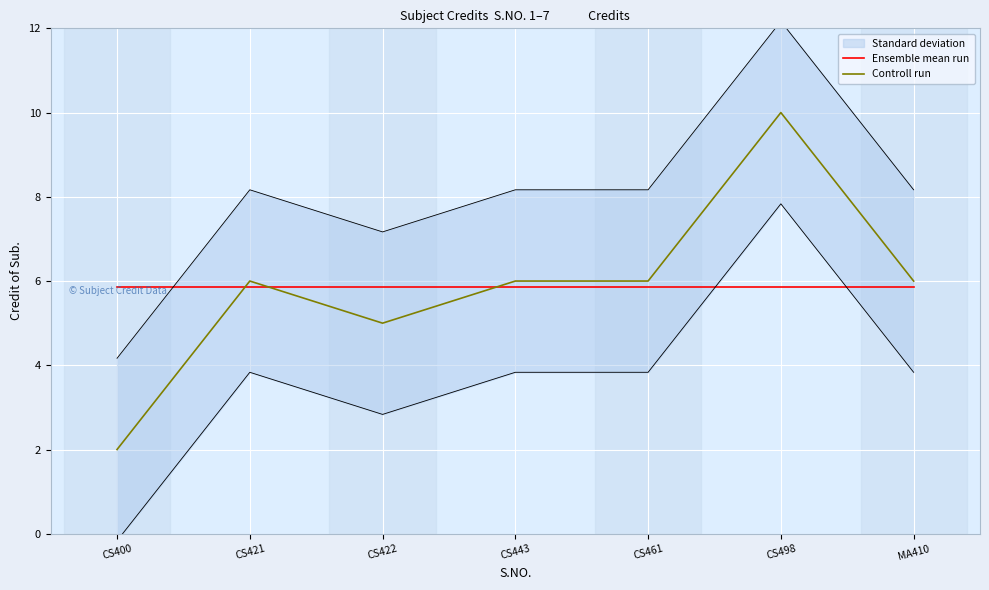

Is the value of Controll run at CS421 greater than the value of Ensemble mean run at CS498?

Yes